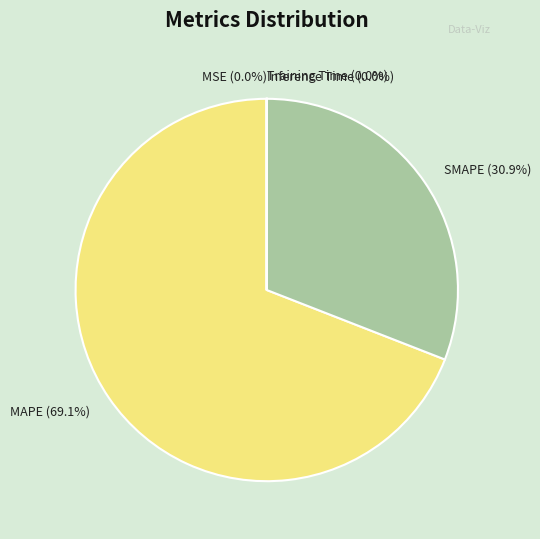

What is the largest slice in the pie chart?

MAPE